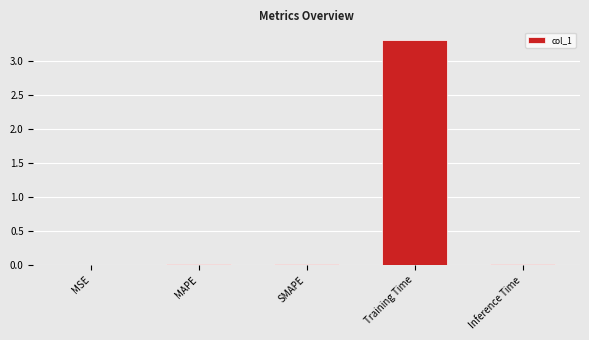

How many series are shown in this chart?

1